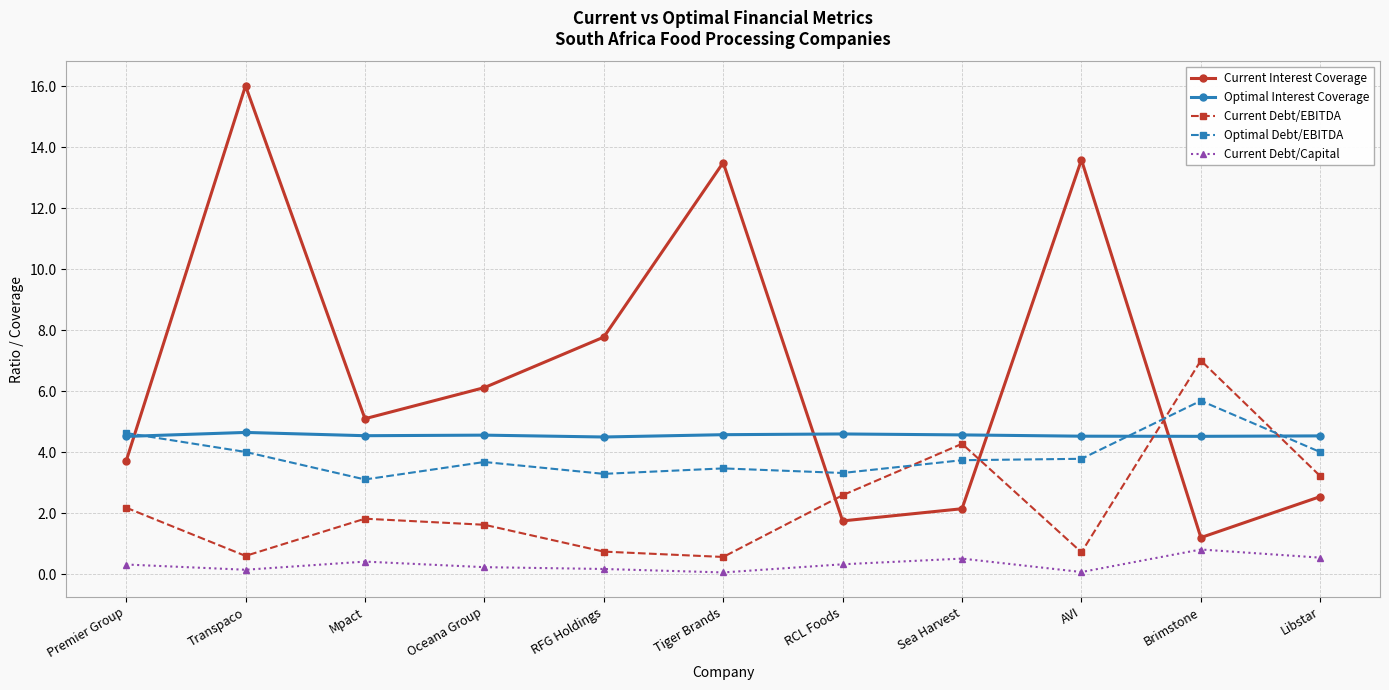

How many series are shown in this chart?

5